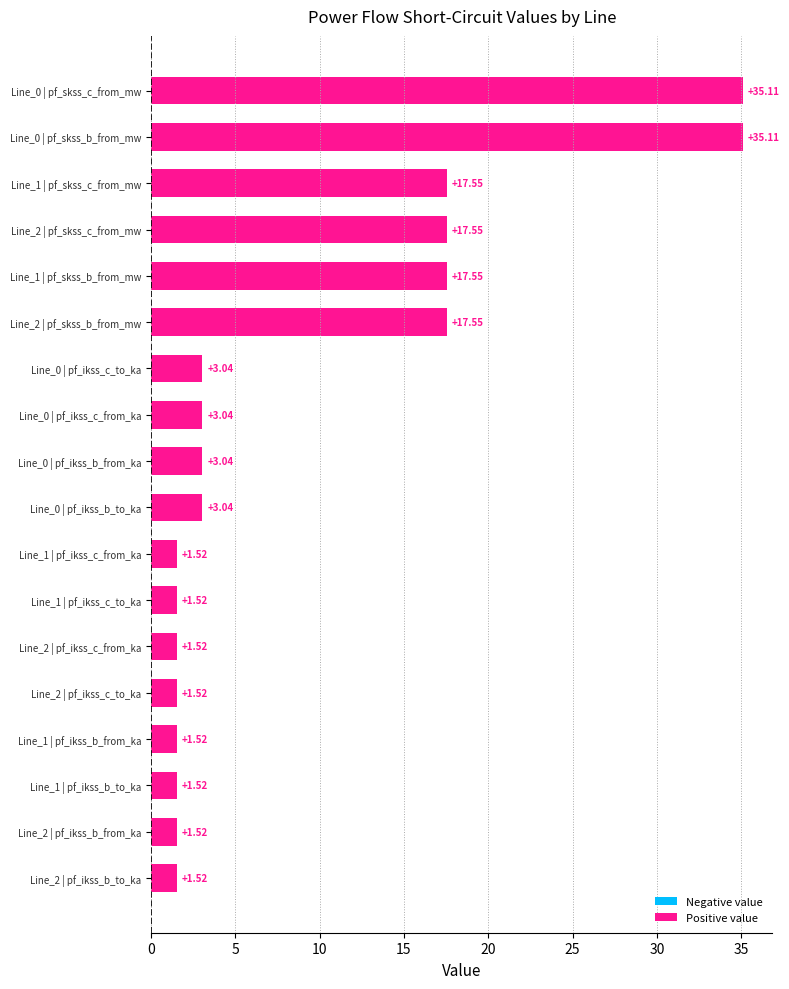

What is the sum of the values at Line_1 | pf_skss_b_from_mw and Line_0 | pf_ikss_b_from_ka?

20.6